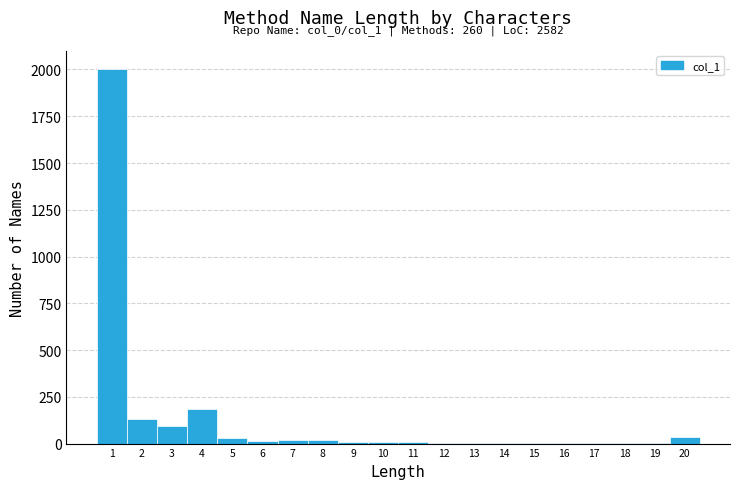

Which range on the x-axis has the tallest bar?

0.5 to 1.5